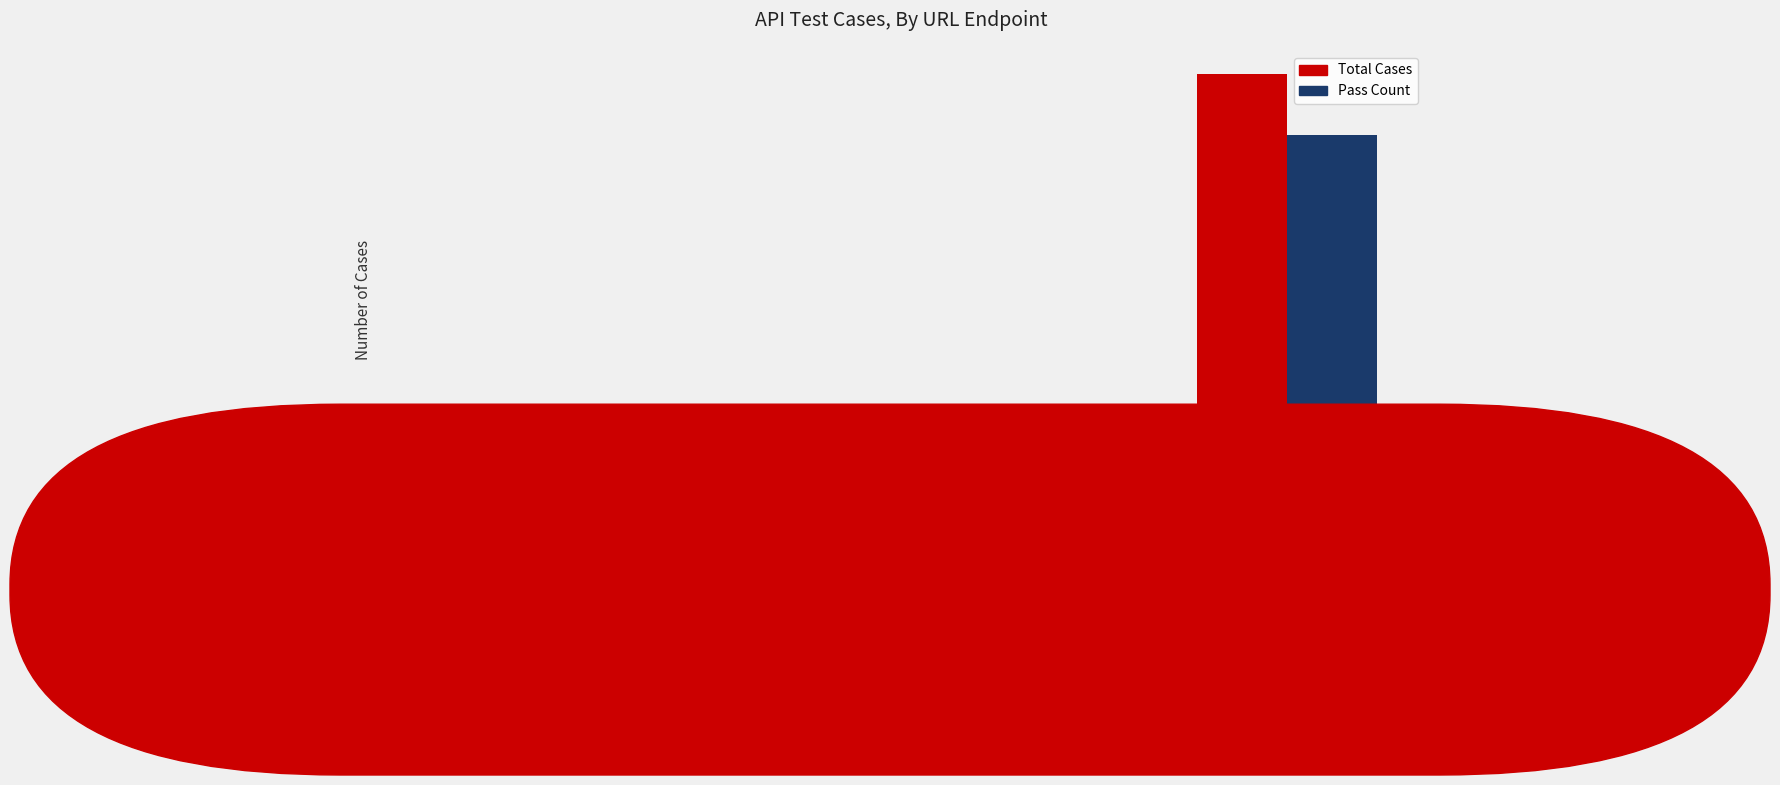

What is the average value of the Pass Count series?

4